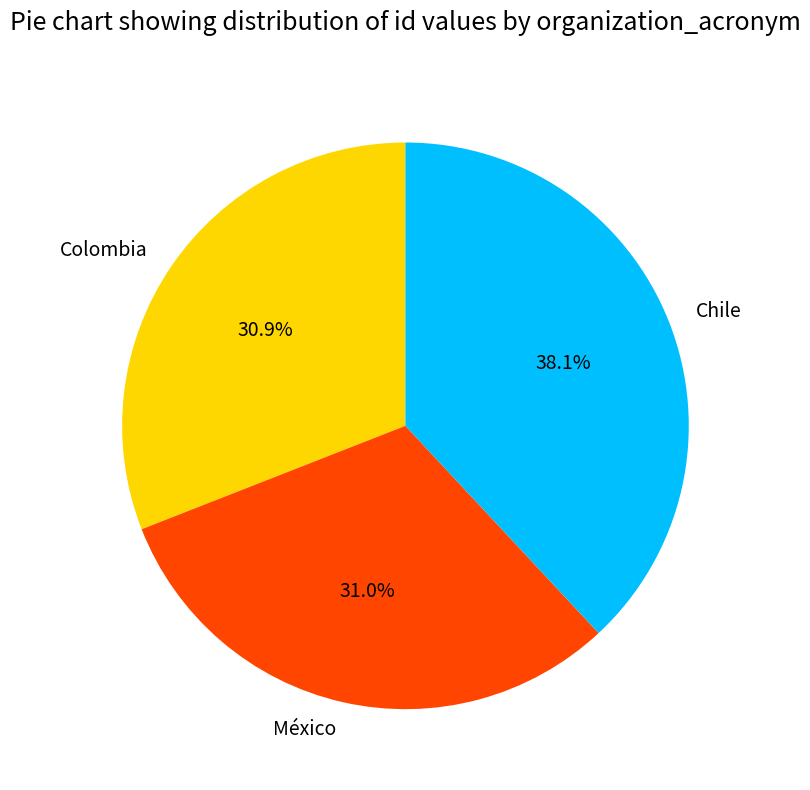

Approximately how many times larger is the value at Chile compared to México?

1.2